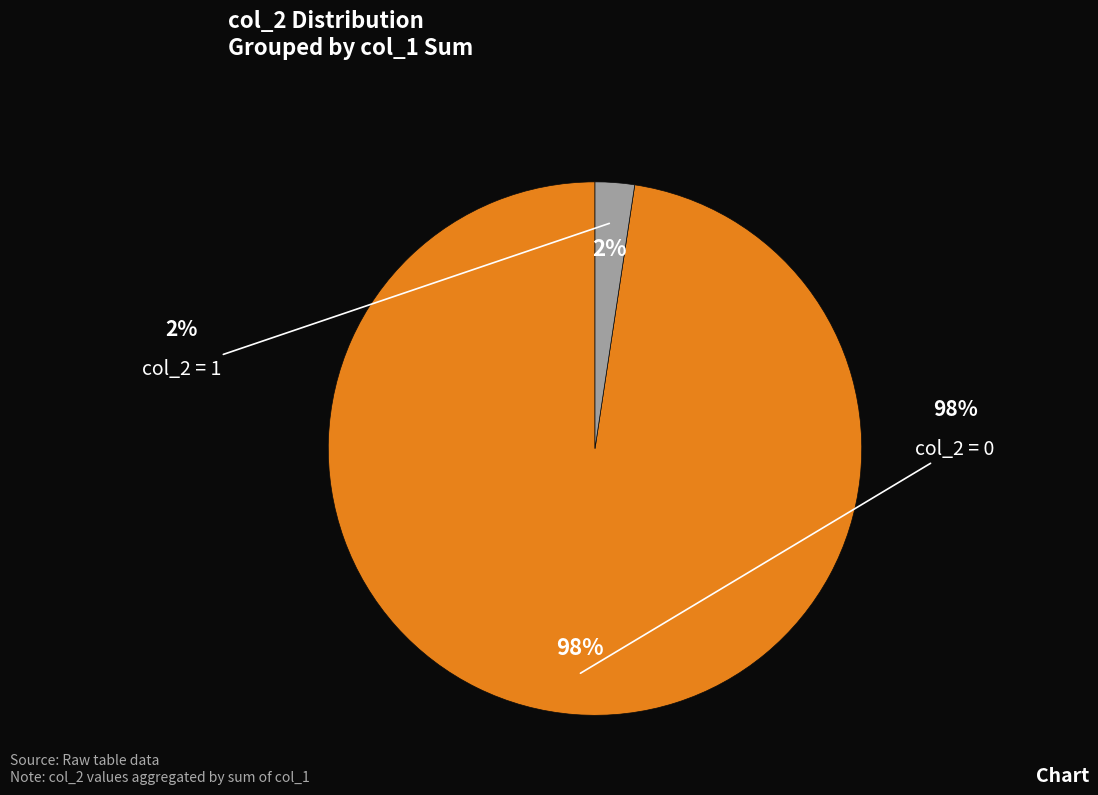

How many segments does this pie chart have?

2